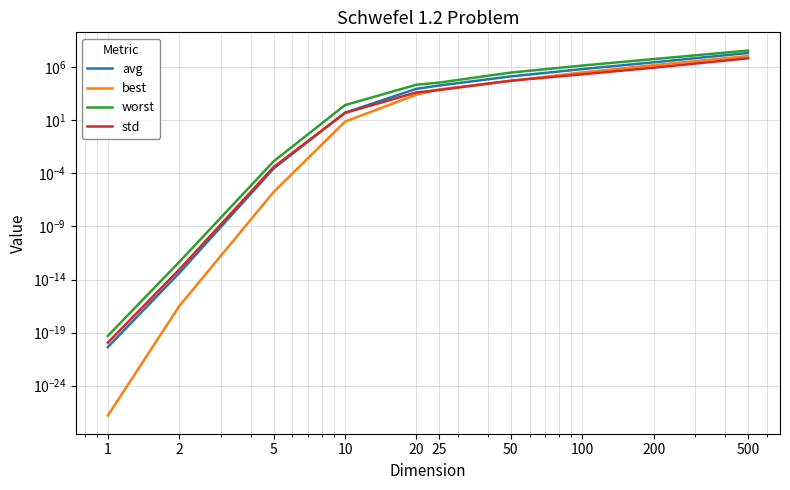

True or false: best has more than 2 interior local peaks.

False